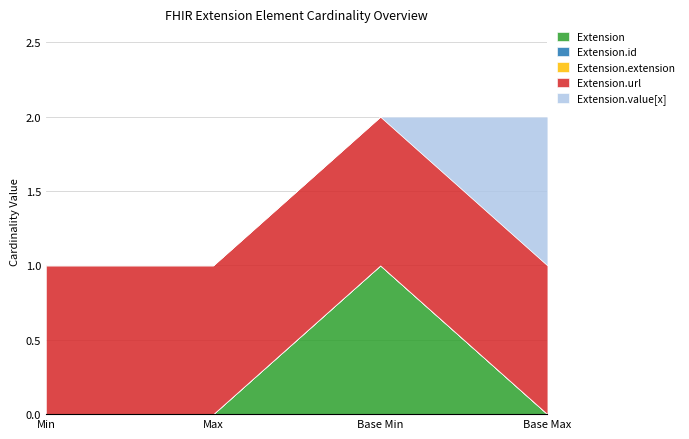

True or false: Extension.id and Extension.value[x] cross at least once.

False